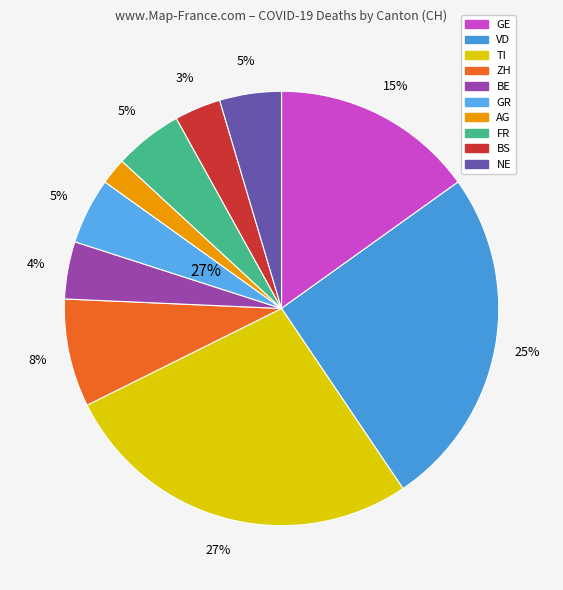

True or false: 2020-03-31 accounts for 1% of the total.

False